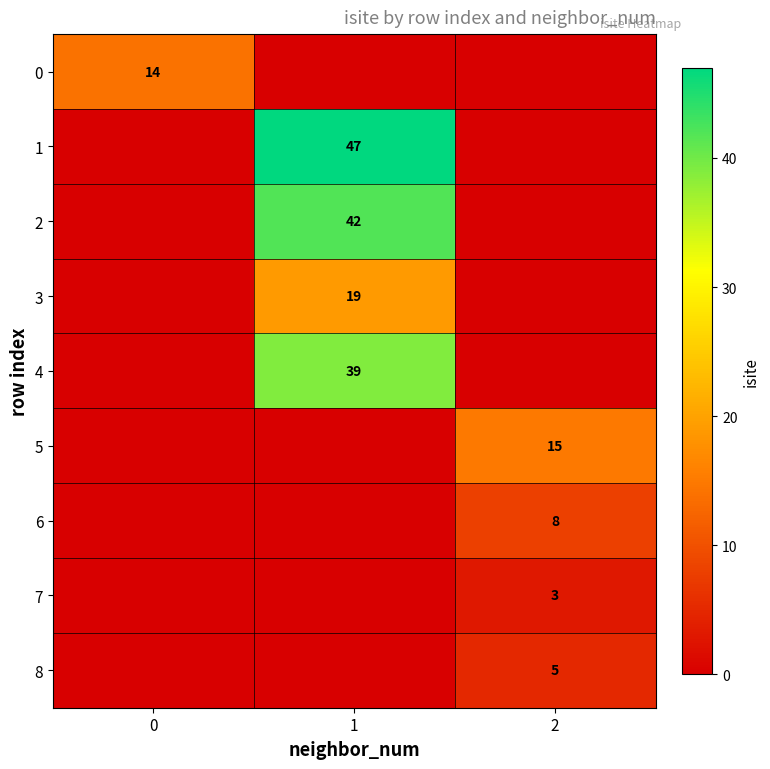

The value of 6 at 2 is 8. True or false?

True